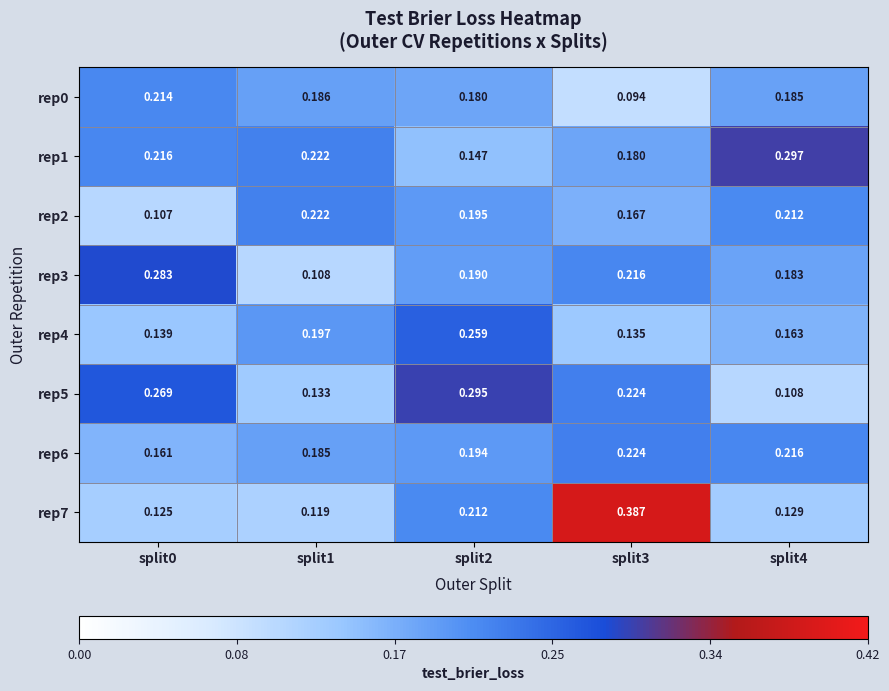

Is the value of rep5 at split0 greater than the value of rep4 at split0?

Yes